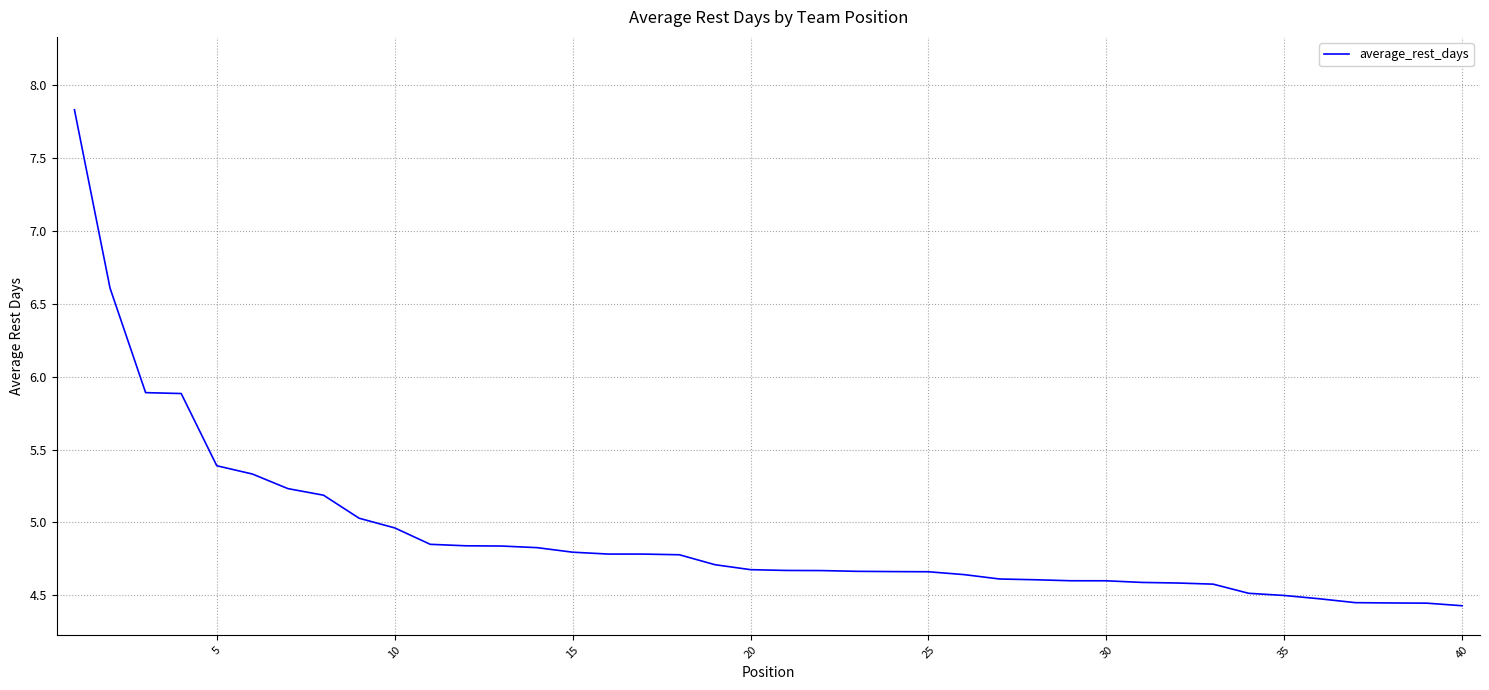

What is the difference between the maximum and minimum values?

3.4